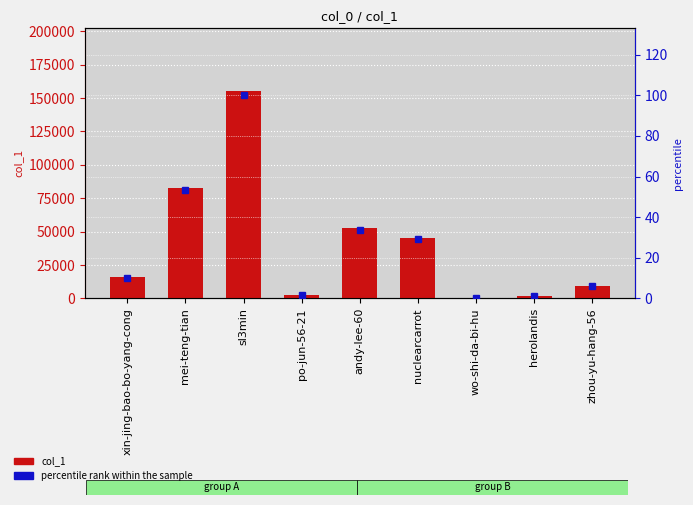

Reading right to left, extract all data points from this chart.

col_1: 9435.0	1553.0	405.0	45200.0	52582.0	2919.0	155551.0	82678.0	15706.0
percentile rank within the sample: 6.1	1.0	0.3	29.1	33.8	1.9	100.0	53.2	10.1